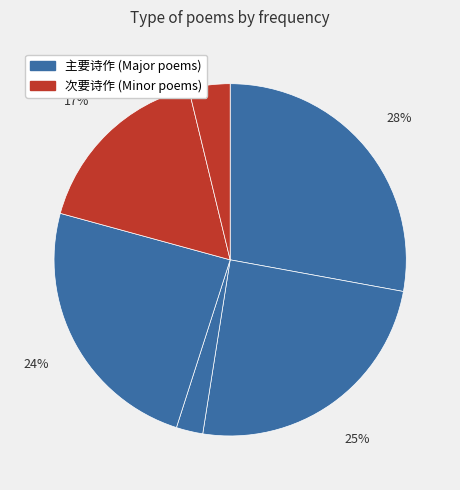

To the nearest percent, what is the average slice percentage?

17%